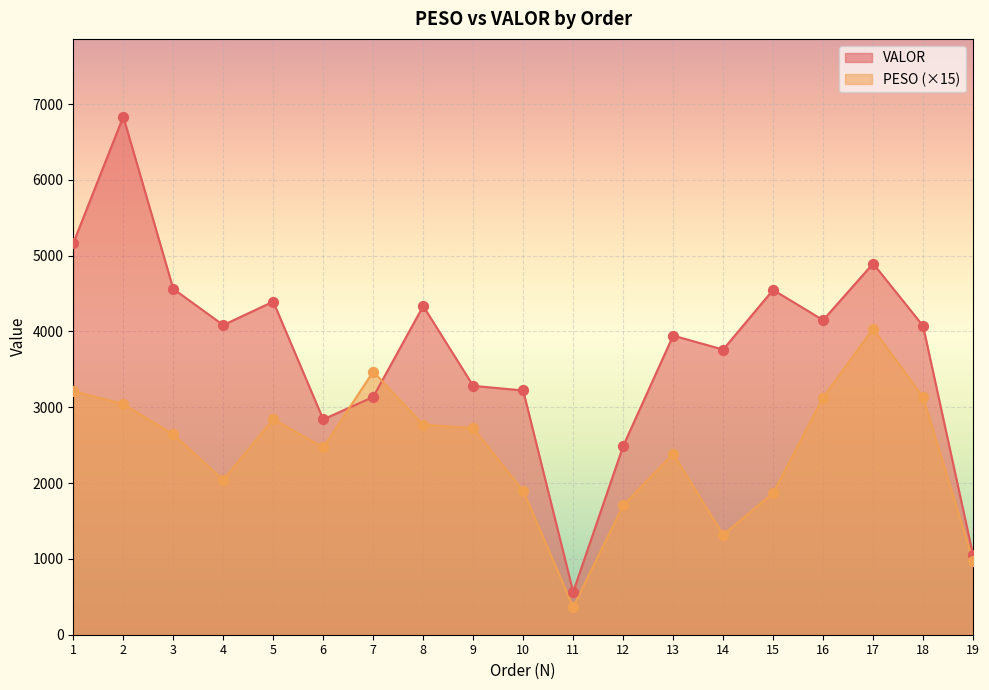

Which series contains the highest Y value?

VALOR